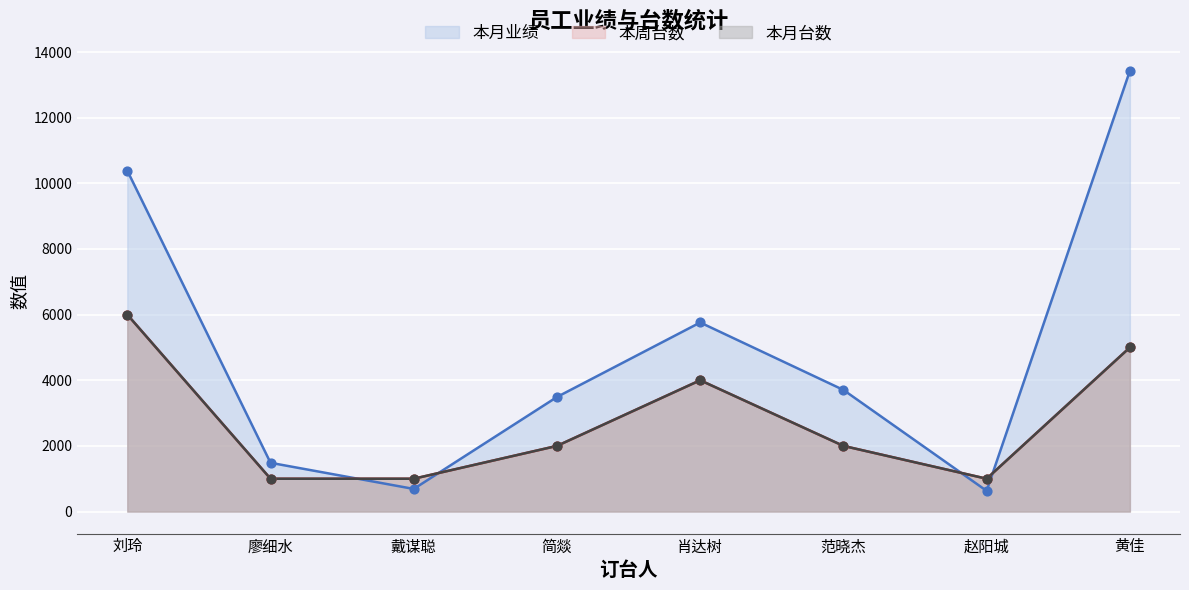

Which series has the largest total across all categories?

本月业绩